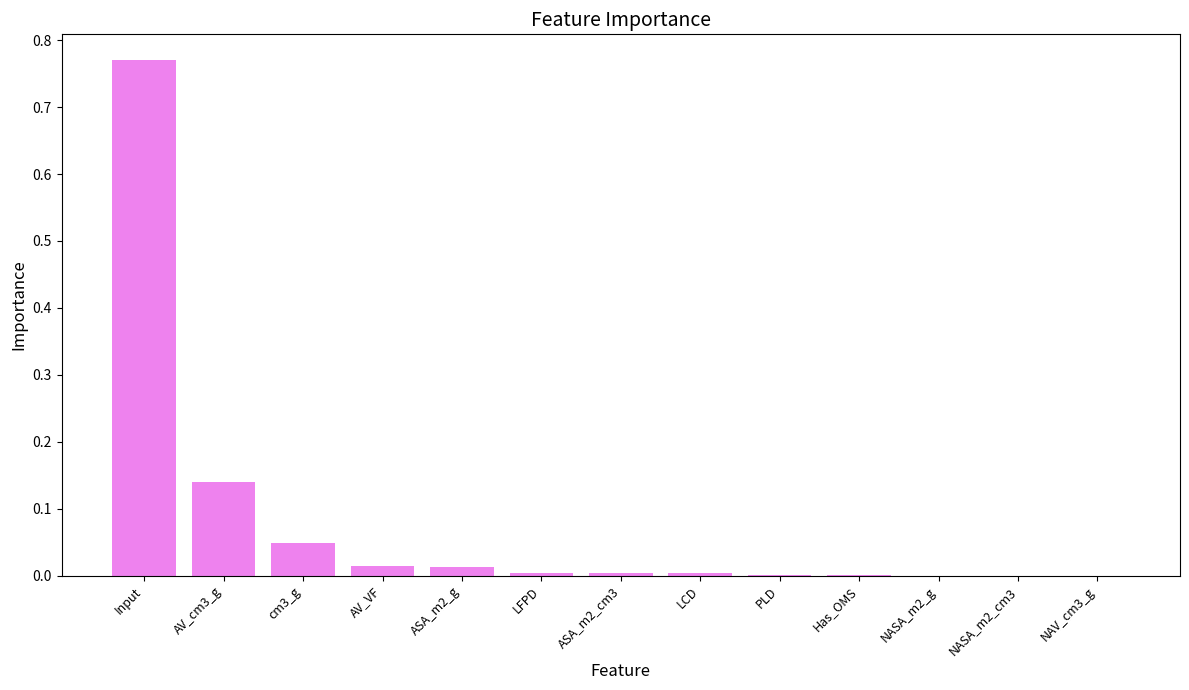

The chart shows a value of 0.0 at ASA_m2_cm3. True or false?

True